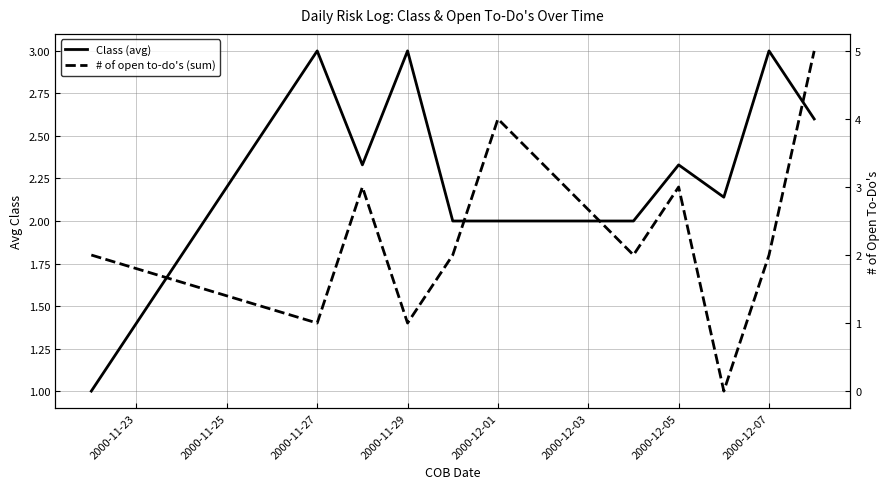

In # of open to-do's (sum), how many points are higher than both neighbors (excluding endpoints)?

3